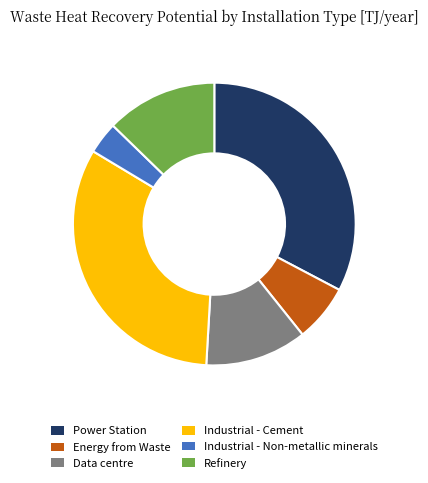

Is there any slice that represents more than half of the pie?

No